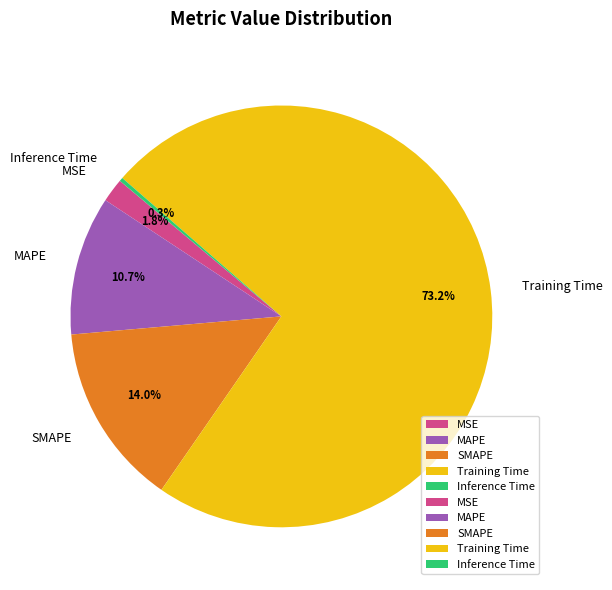

To the nearest percent, what is the average slice percentage?

20%